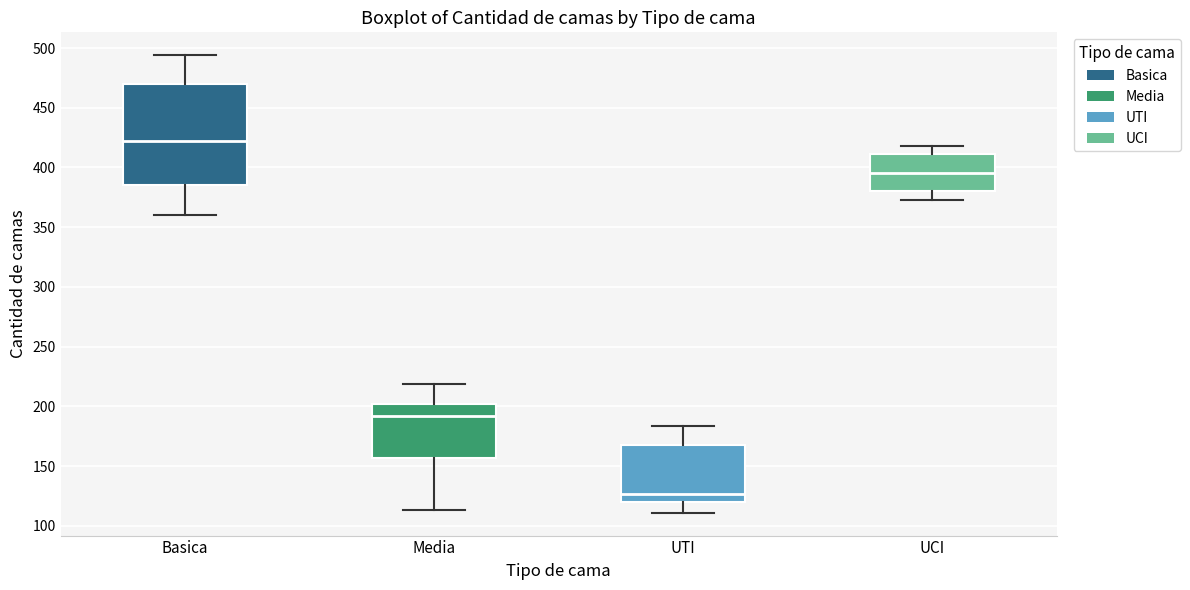

Reading left to right, transcribe this box plot: for each box, give where its median line is, the range the box spans, and where its two whiskers end, as read against the y-axis. The values are not printed on the chart, so give them approximately, as read against the axis.

Basica: median 420, box 385 to 470, whiskers 360 to 495
Media: median 190, box 155 to 200, whiskers 115 to 220
UTI: median 125, box 120 to 170, whiskers 110 to 185
UCI: median 395, box 380 to 410, whiskers 375 to 420